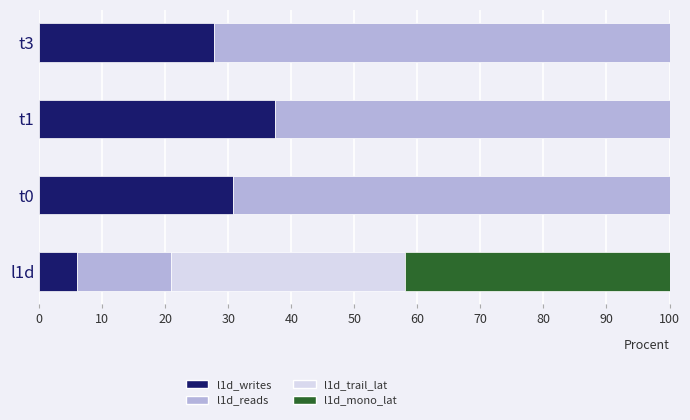

How many values in the l1d_writes series exceed 30?

2